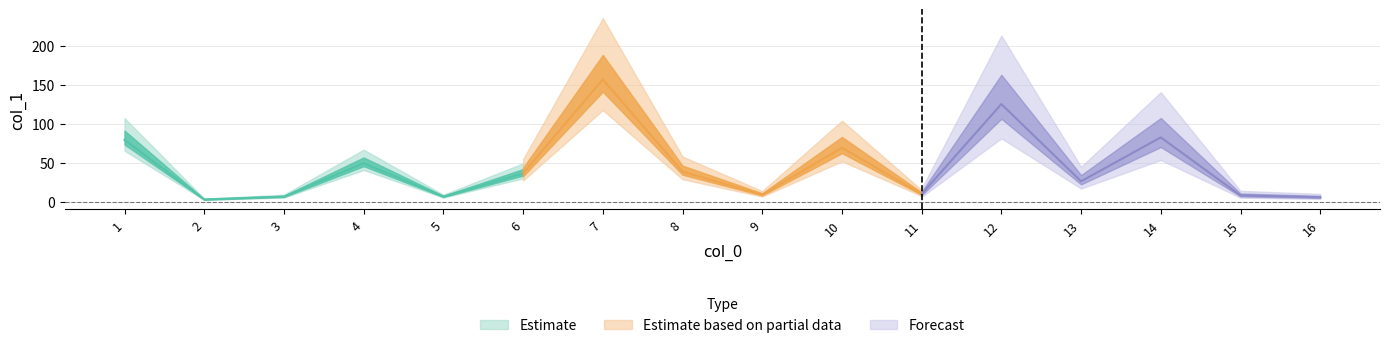

How many data points does each series have?

16